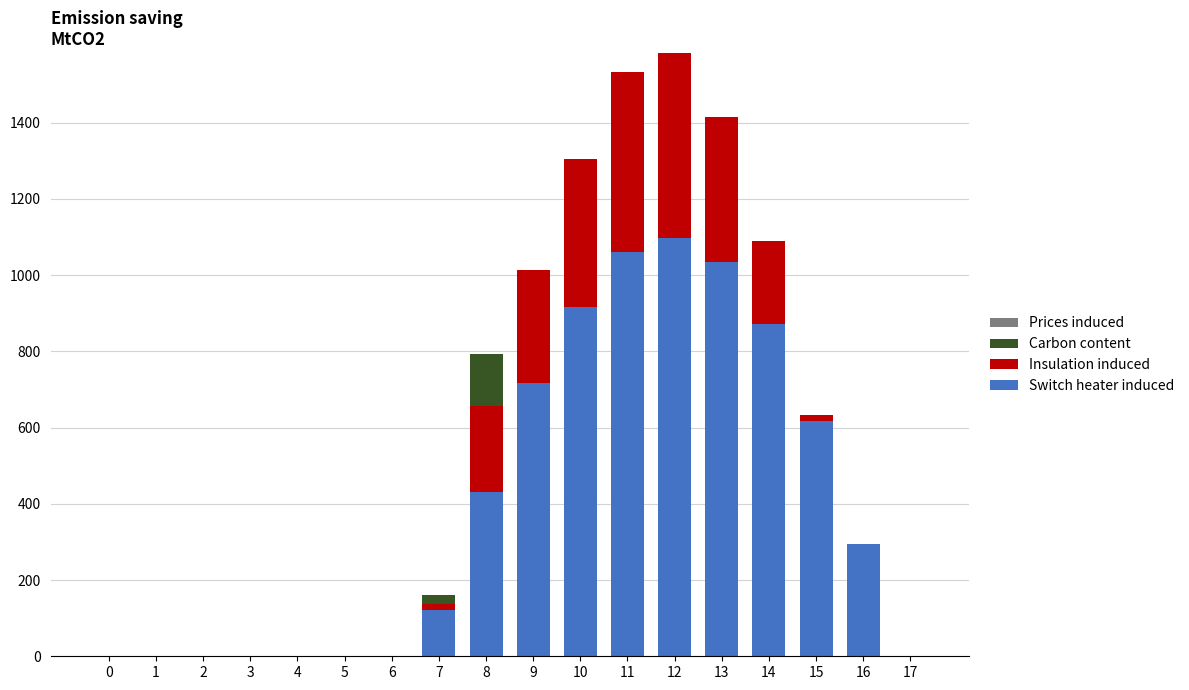

What is the sum of all Switch heater induced values?

7154.8